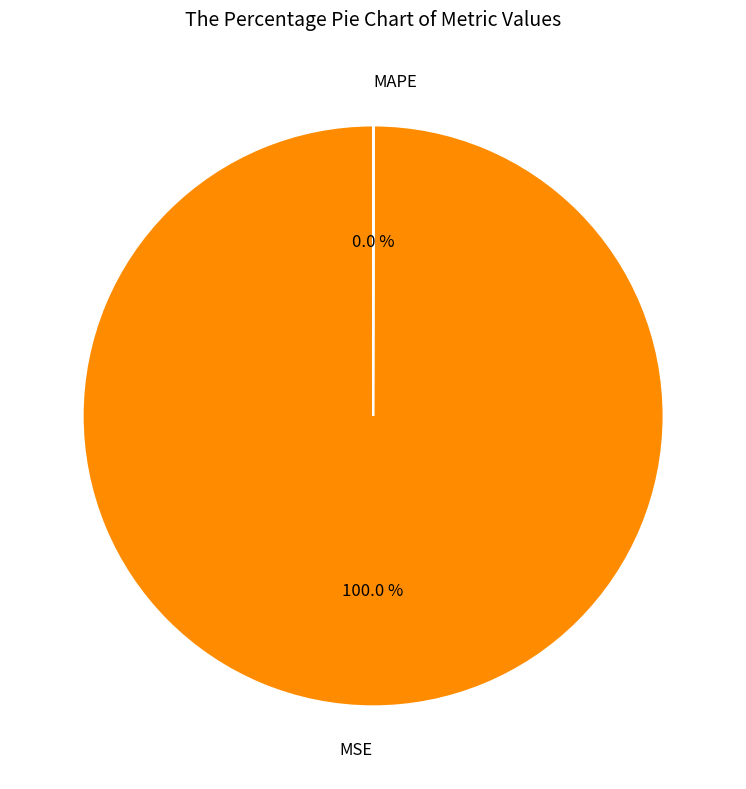

To the nearest percent, what is the average slice percentage?

50%